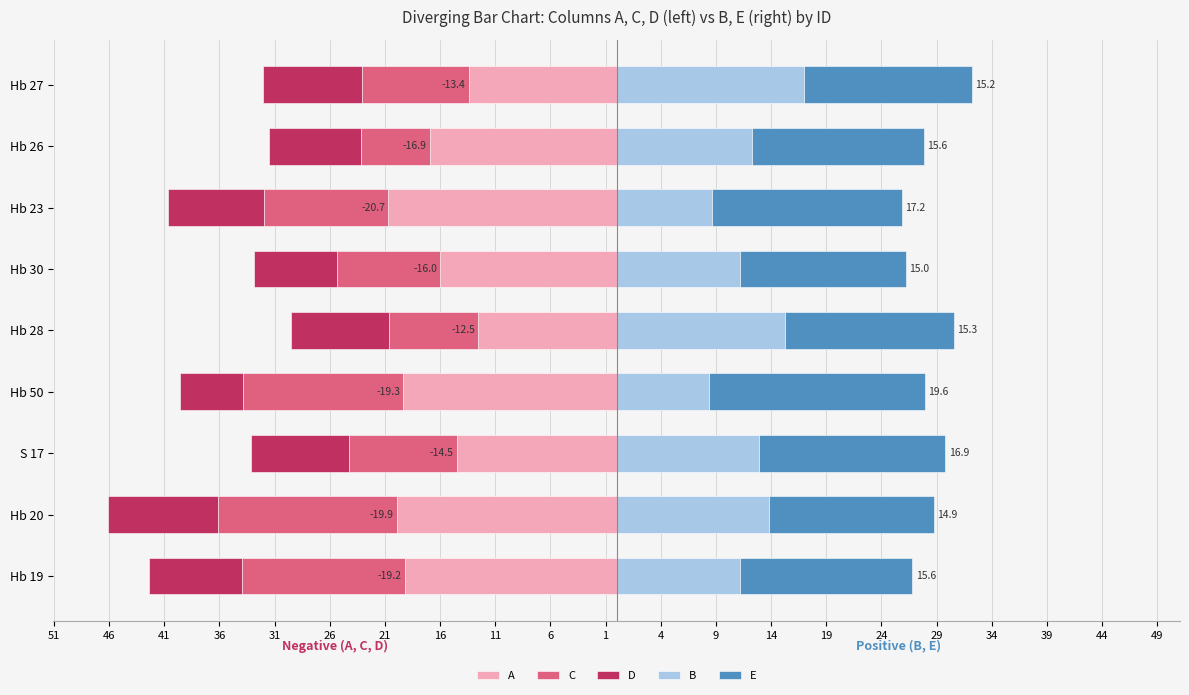

What is the average value of the A series?

-16.9